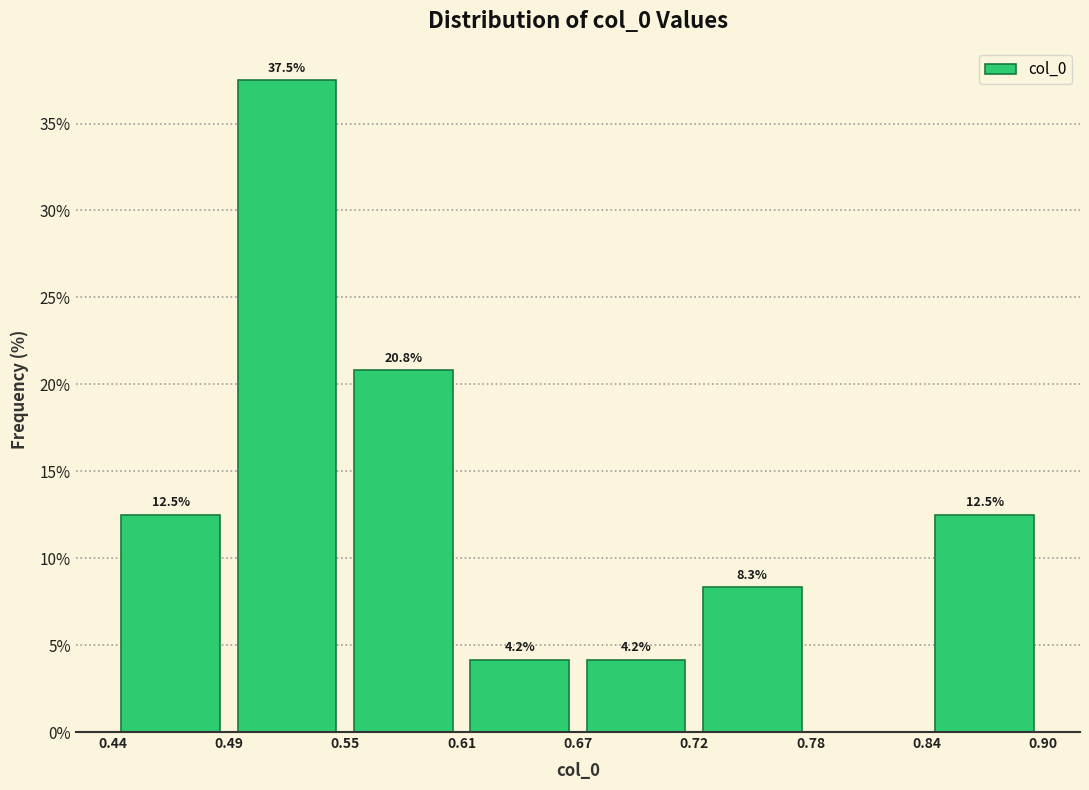

Which range on the x-axis has the tallest bar?

0.49 to 0.55